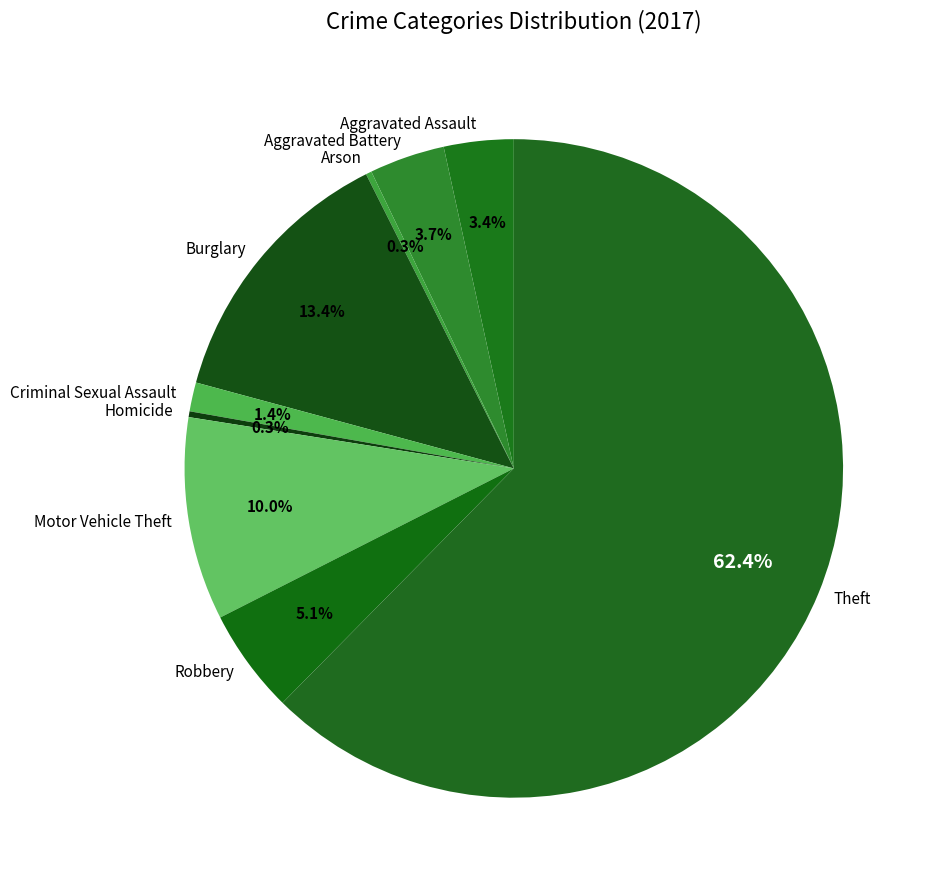

What percentage is the Robbery slice, to the nearest percent?

5%